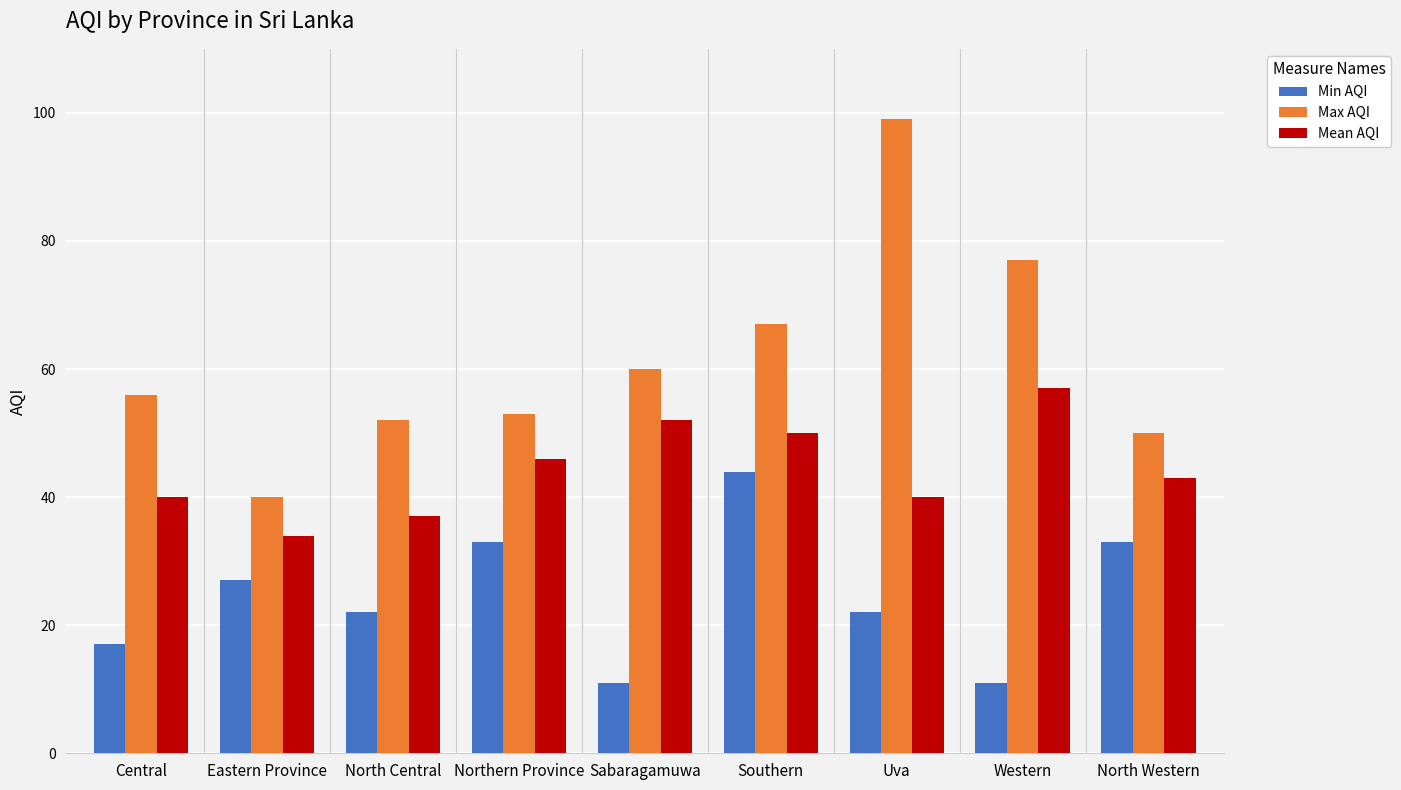

What is the total value across all series at Eastern Province?

101